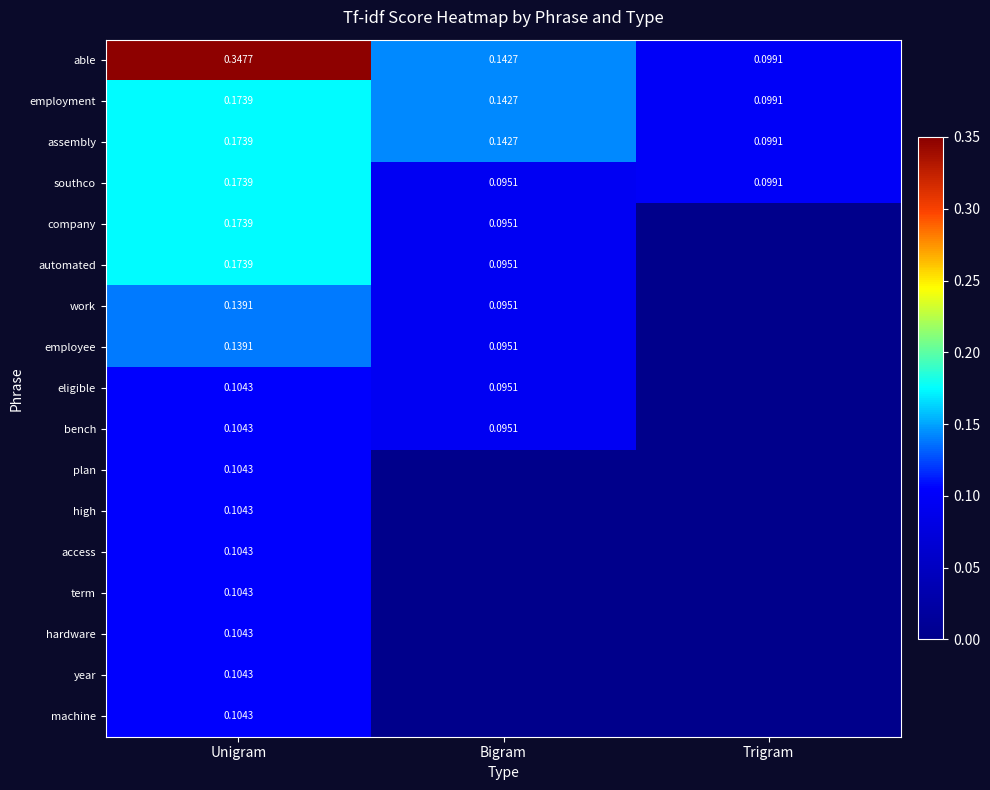

What is the total value across all series at Unigram?

2.4